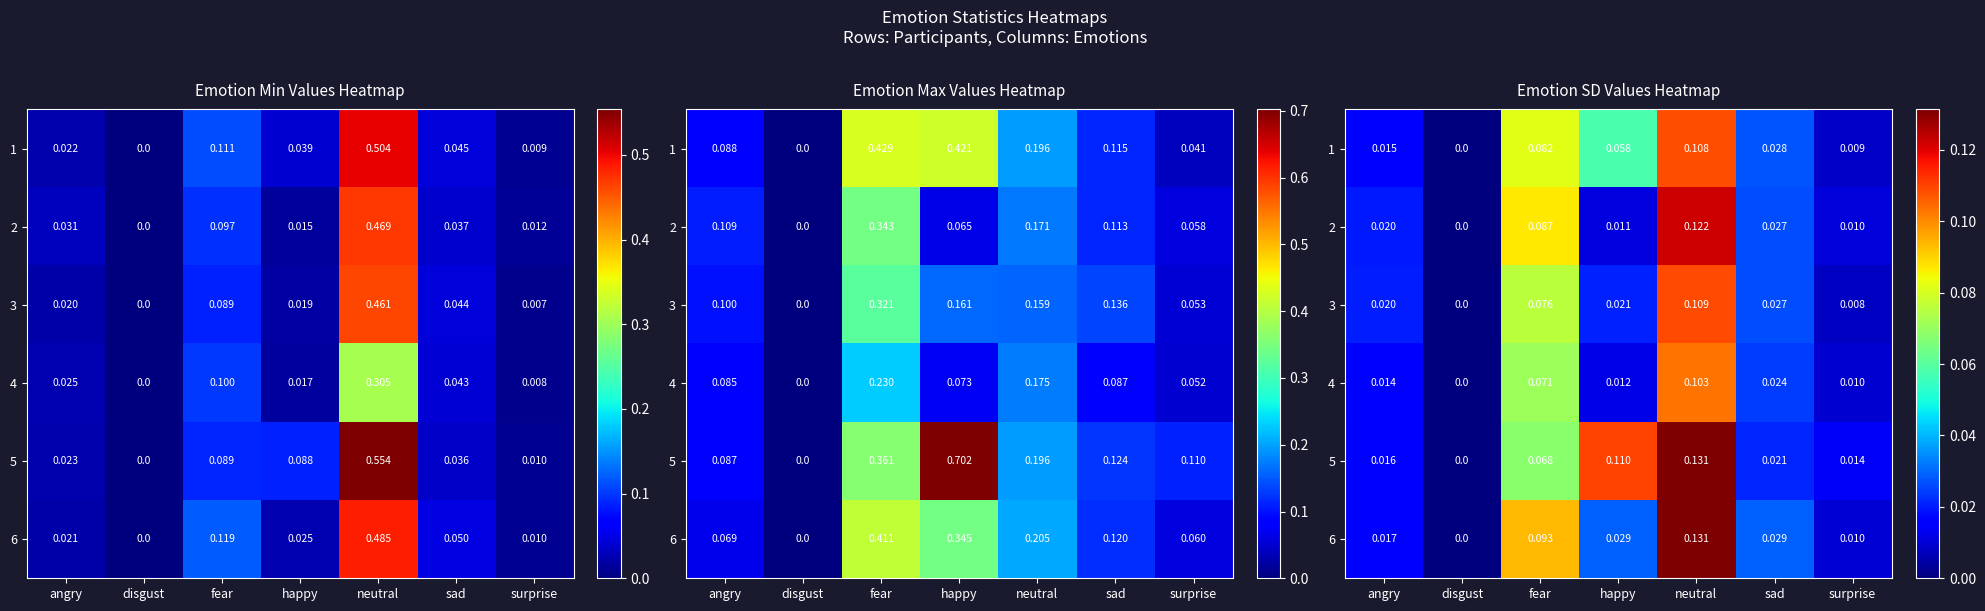

The 2 series shows 0.0 at sad. True or false?

True